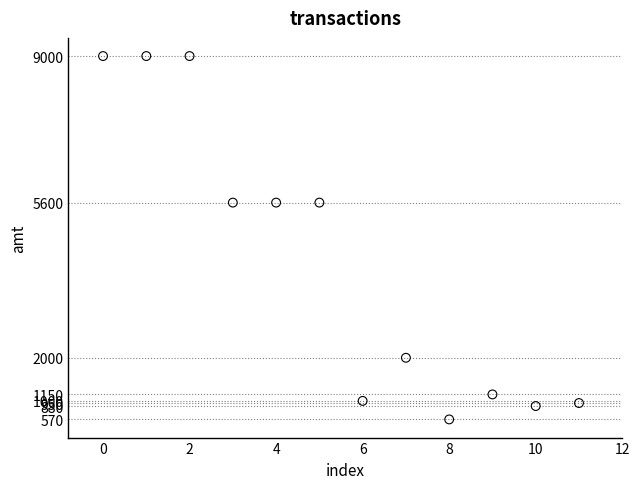

What is the range of Y values (max minus min)?

8430